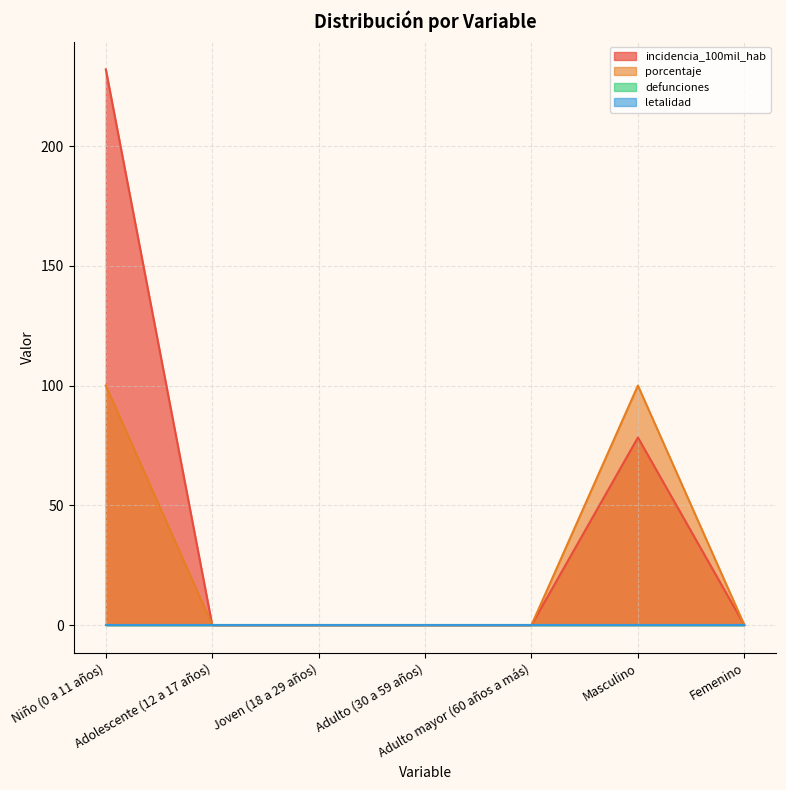

Rank the categories by incidencia_100mil_hab value from highest to lowest.

Niño (0 a 11 años), Masculino, Adolescente (12 a 17 años), Joven (18 a 29 años), Adulto (30 a 59 años), Adulto mayor (60 años a más), Femenino